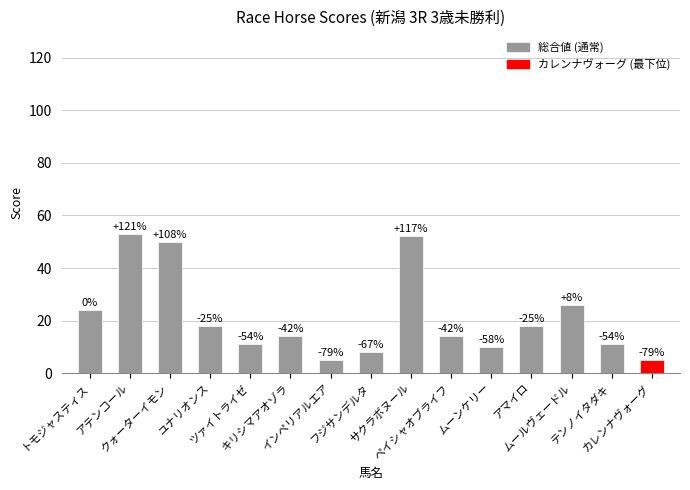

List the labels in order of value, smallest first.

インペリアルエア, カレンナヴォーグ, フジサンデルタ, ムーンケリー, ツァイトライゼ, テンノイタダキ, キリシマアオゾラ, ペイシャオブライフ, ユナリオンス, アマイロ, トモジャスティス, ムールヴェードル, クォーターイモン, サクラボヌール, アテンコール